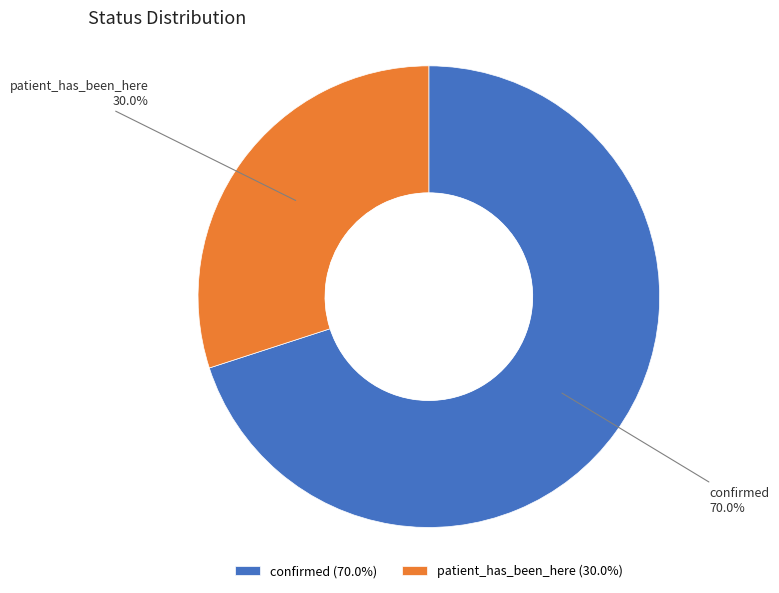

To the nearest percent, what is the average slice percentage?

50%